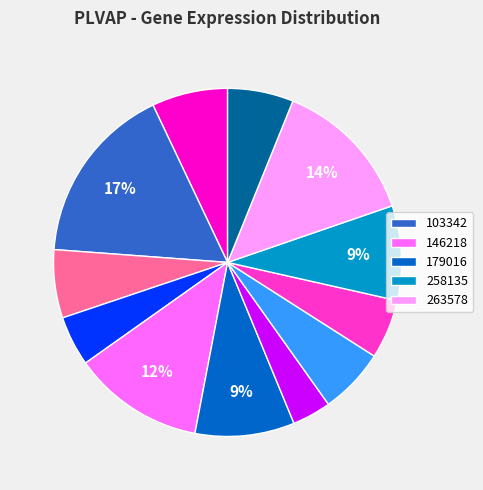

Is there any slice that represents more than half of the pie?

No